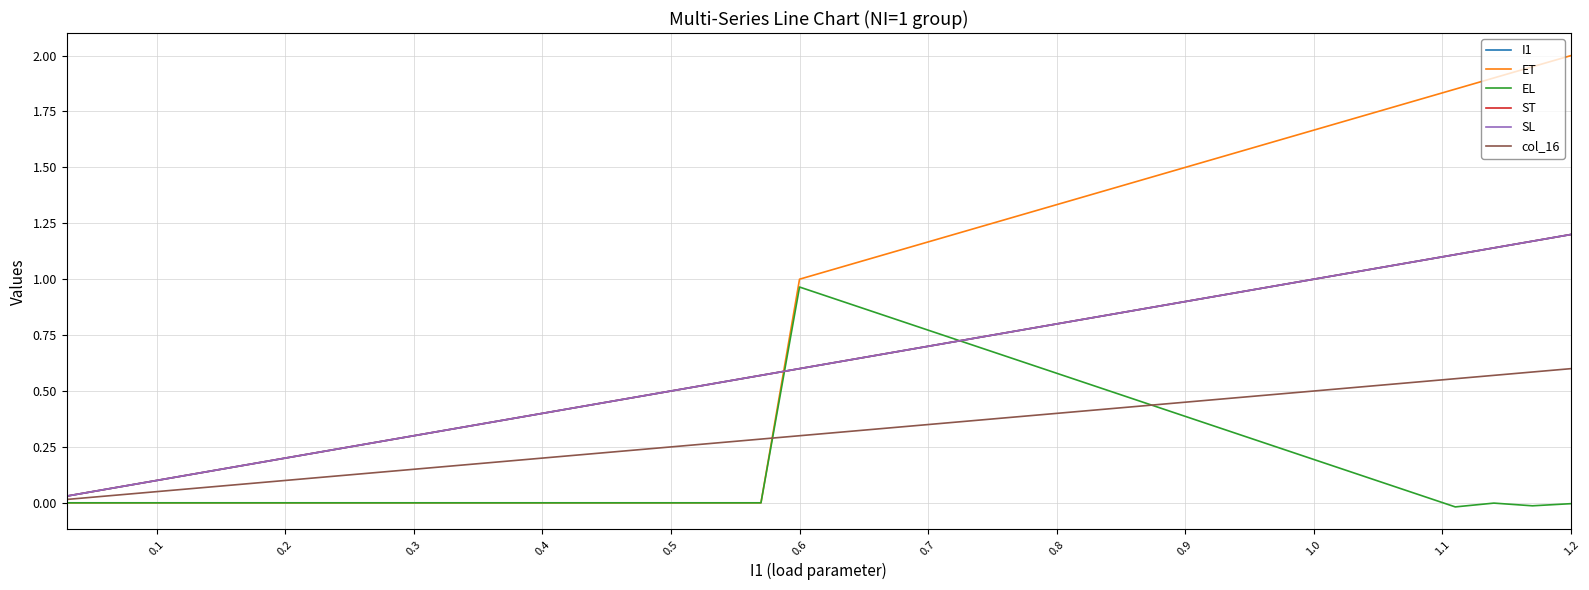

What is the difference between the maximum and minimum values in the col_16 series?

0.6